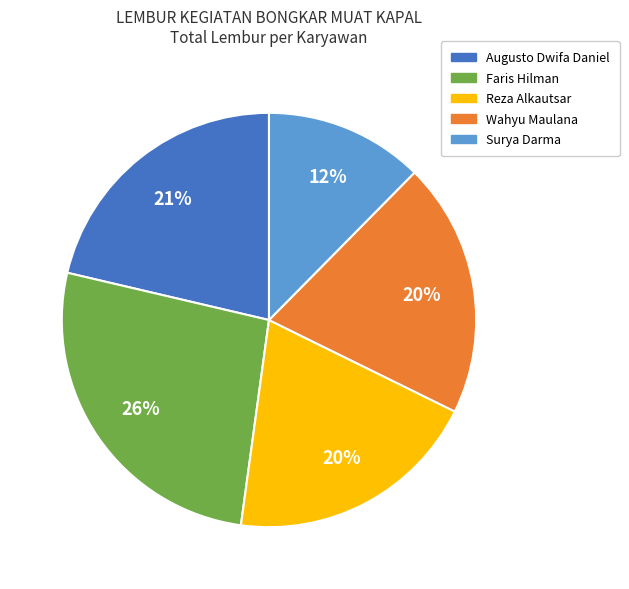

Is there any slice that represents more than half of the pie?

No